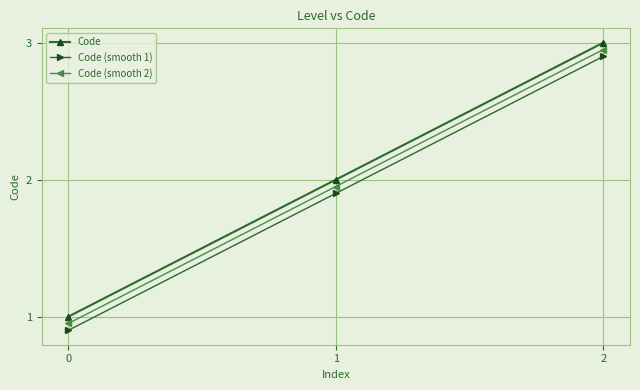

What is the total value across all series at 0?

2.9